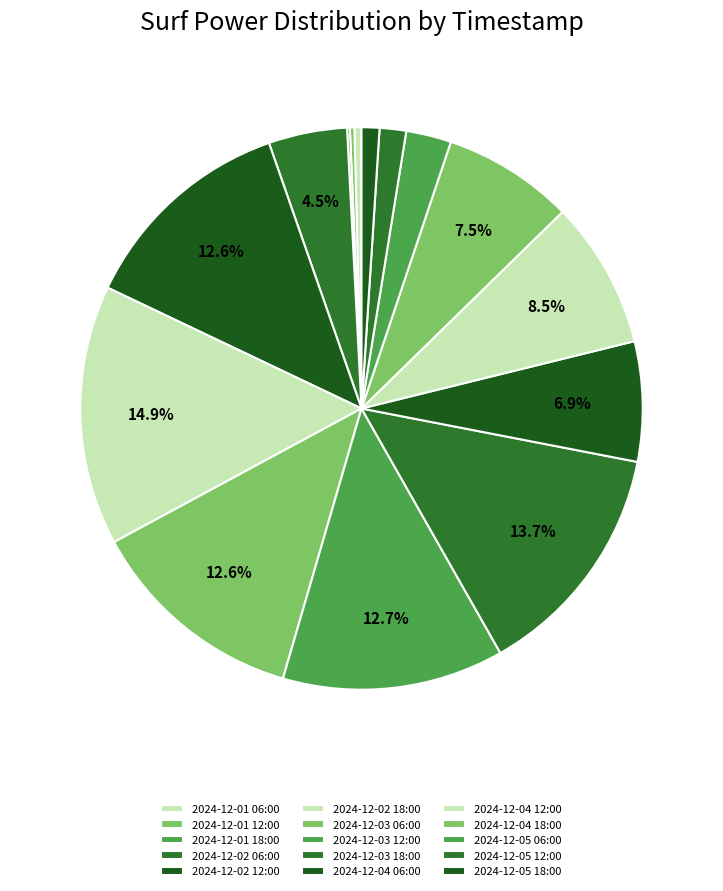

What is the largest slice in the pie chart?

2024-12-02 18:00